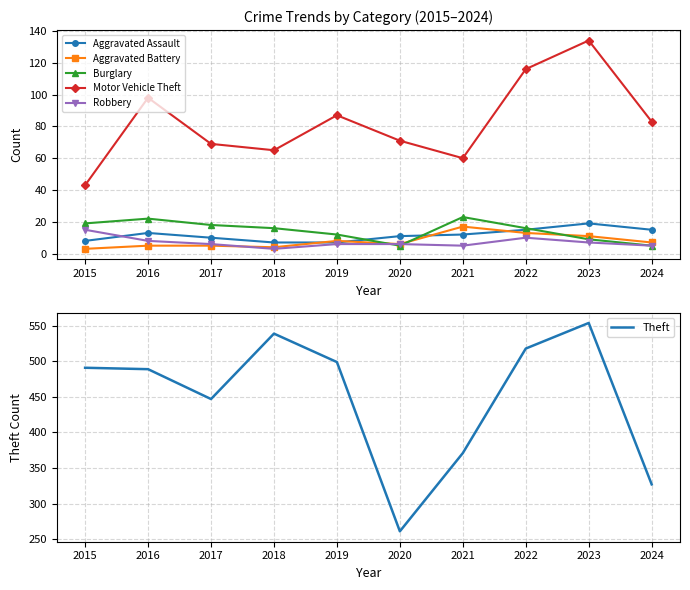

What is the highest value of the Burglary series?

23